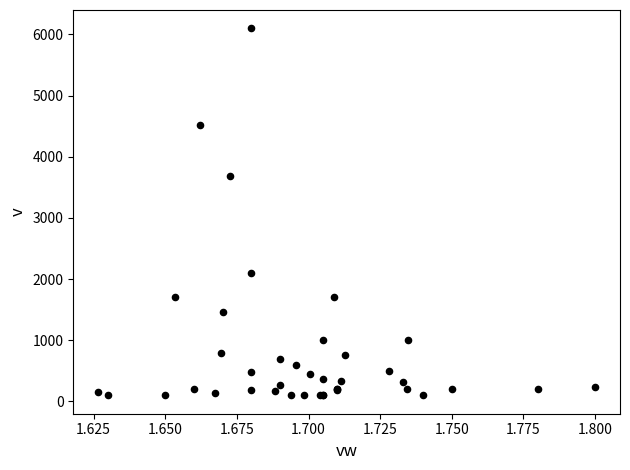

What Y value in the scatter plot is closest to 3100?

3683